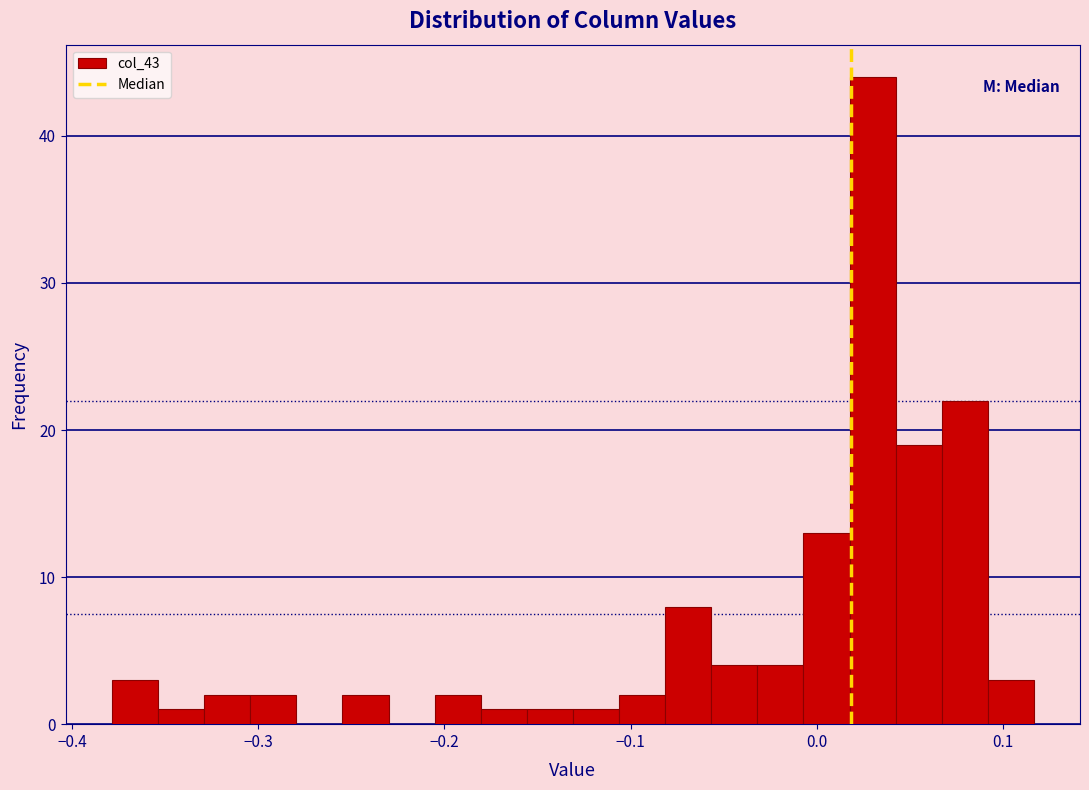

Around what value on the x-axis is the tallest bar? Give the approximate position of its centre, as read against the axis.

0.03